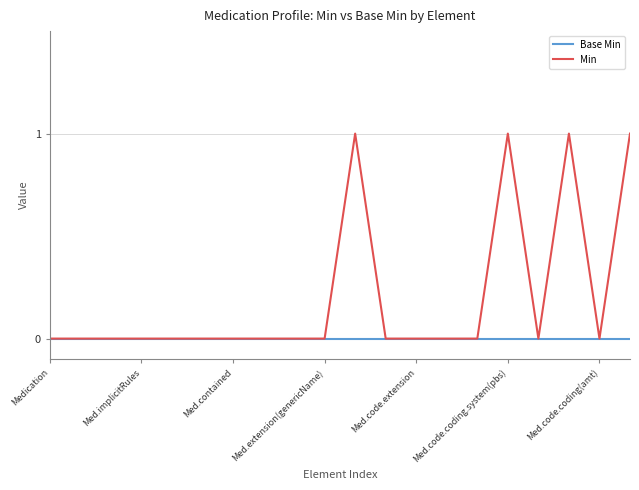

Which series has the widest spread of values?

Min